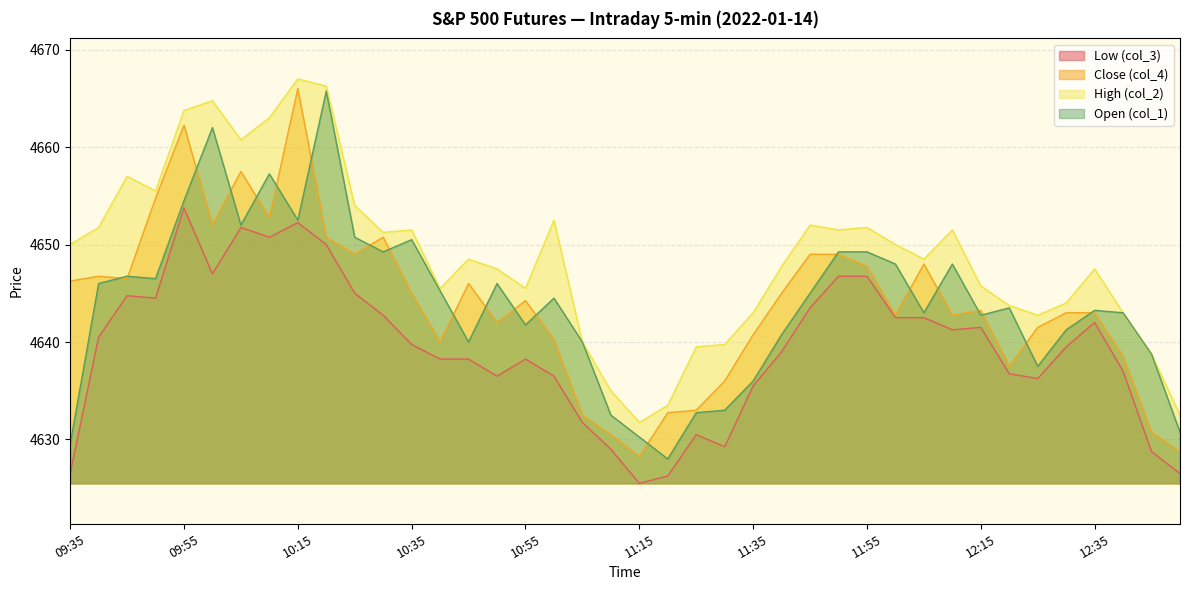

What is the approximate value of Close (col_4) at 11:30?

4636.0